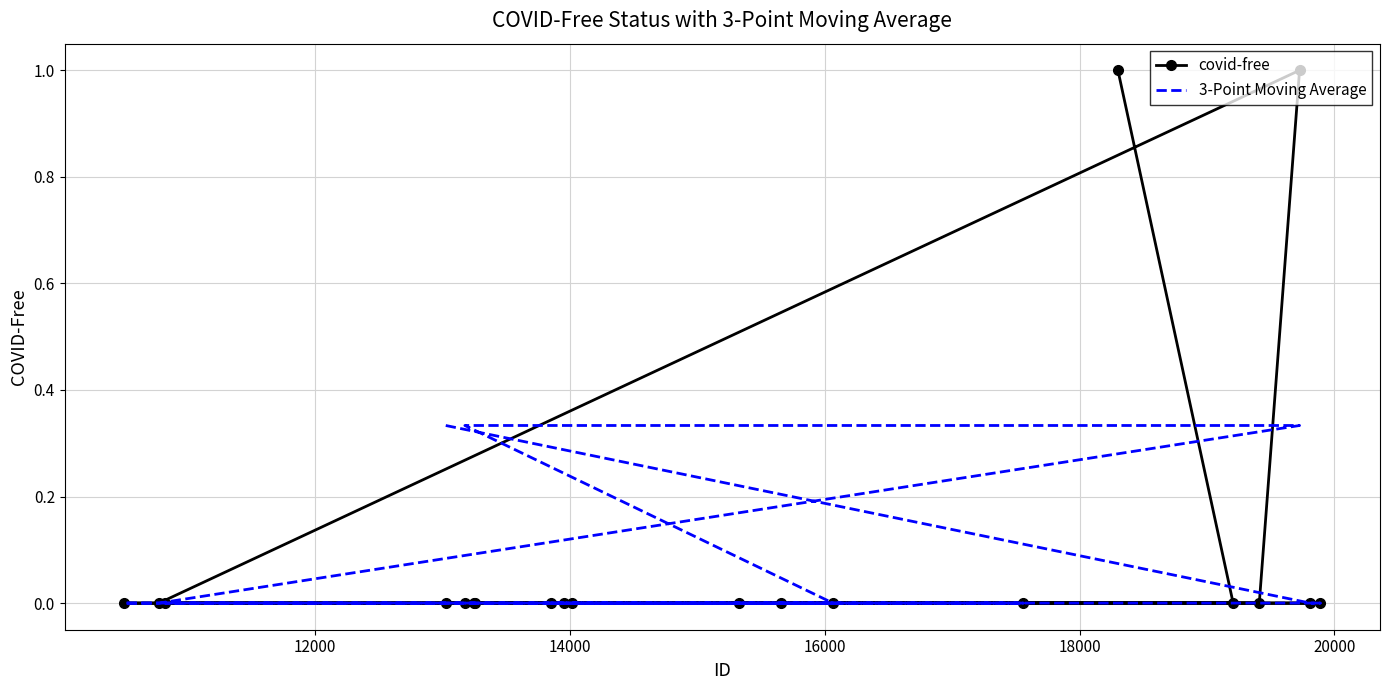

Which category has the highest value across all series?

18301